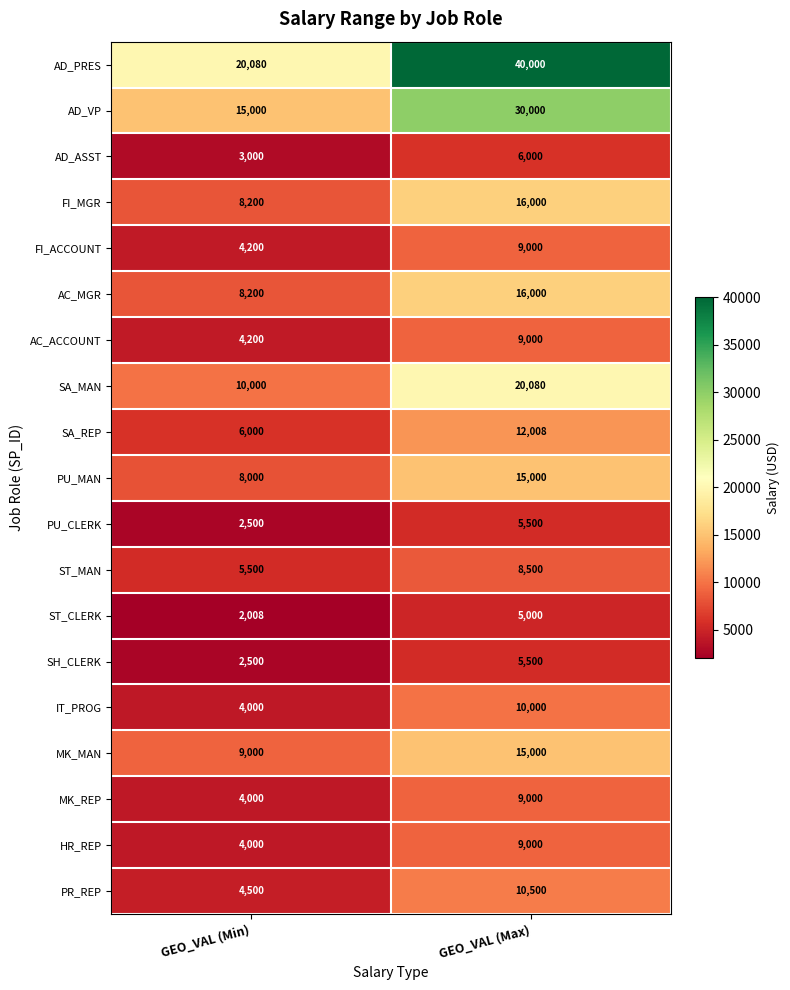

What is the difference between the ST_MAN values at GEO_VAL (Max) and GEO_VAL (Min)?

3000